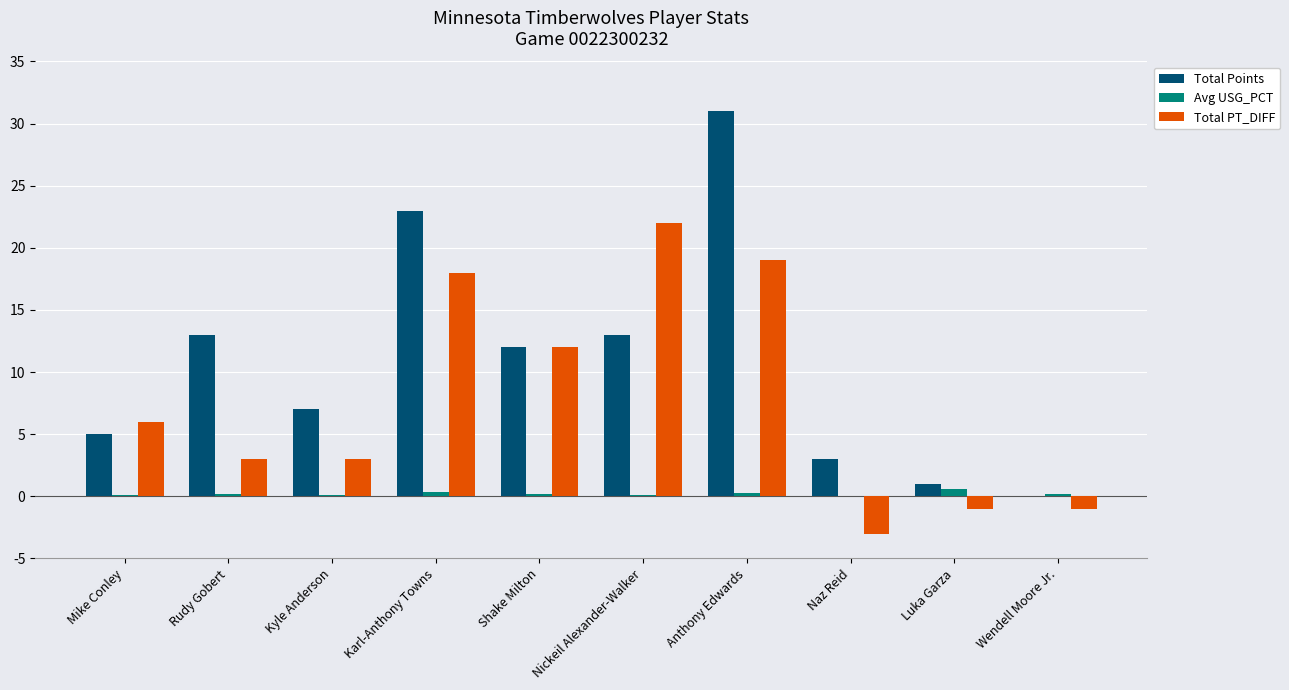

What value does the Total Points series have at Naz Reid?

3.0